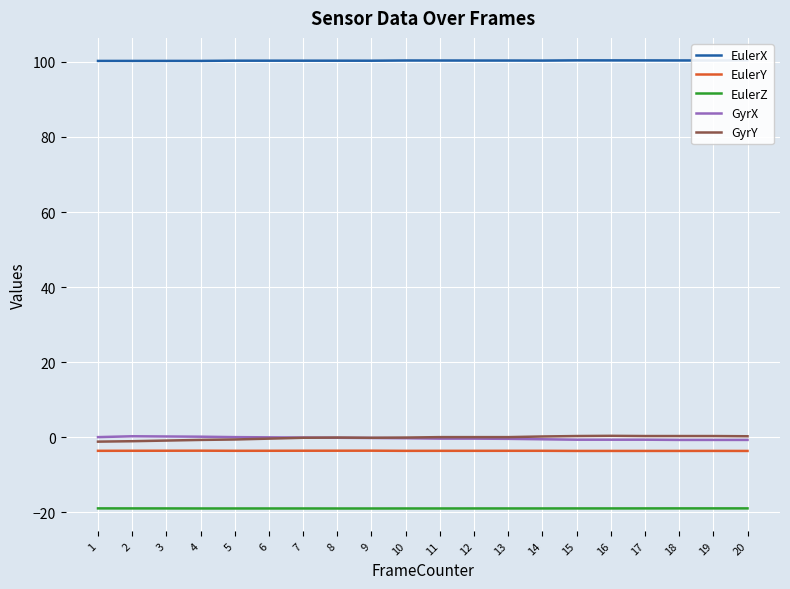

Is this an area chart (filled region under the line)?

No